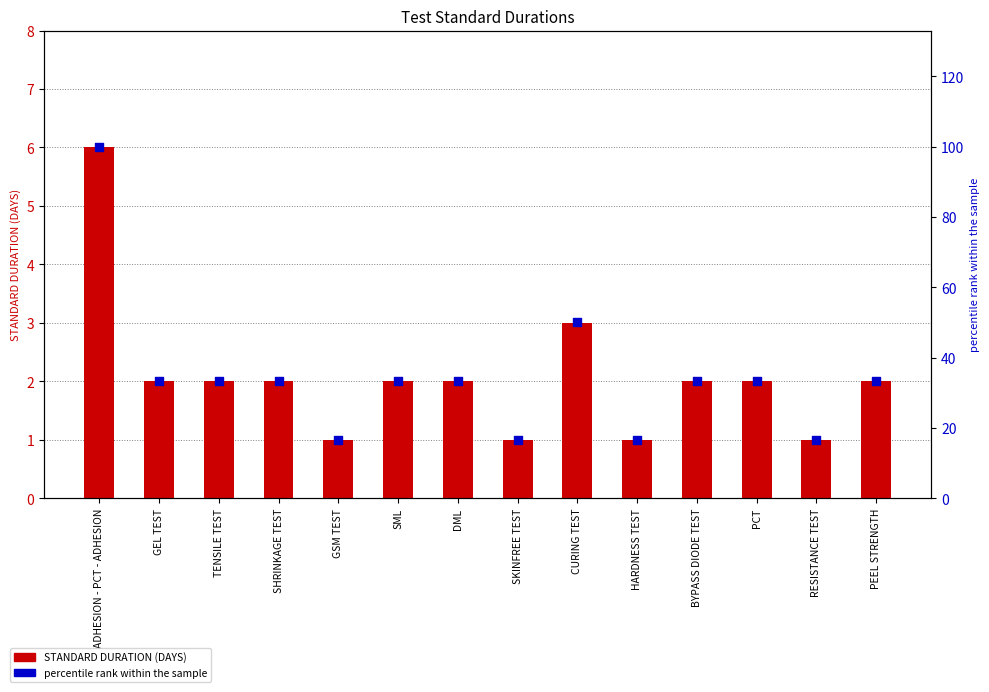

Which series has the largest total across all categories?

percentile rank within the sample